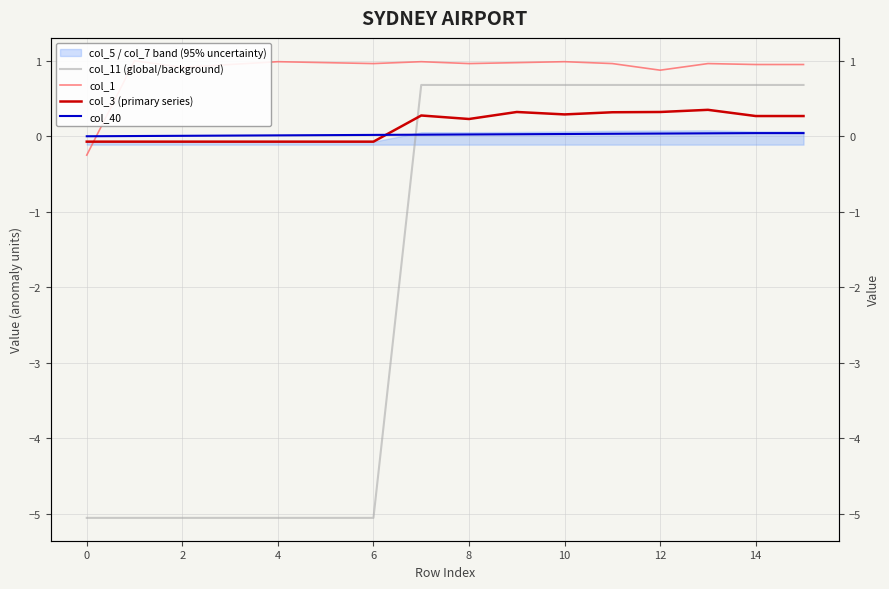

At how many categories does at least one series exceed 0?

15